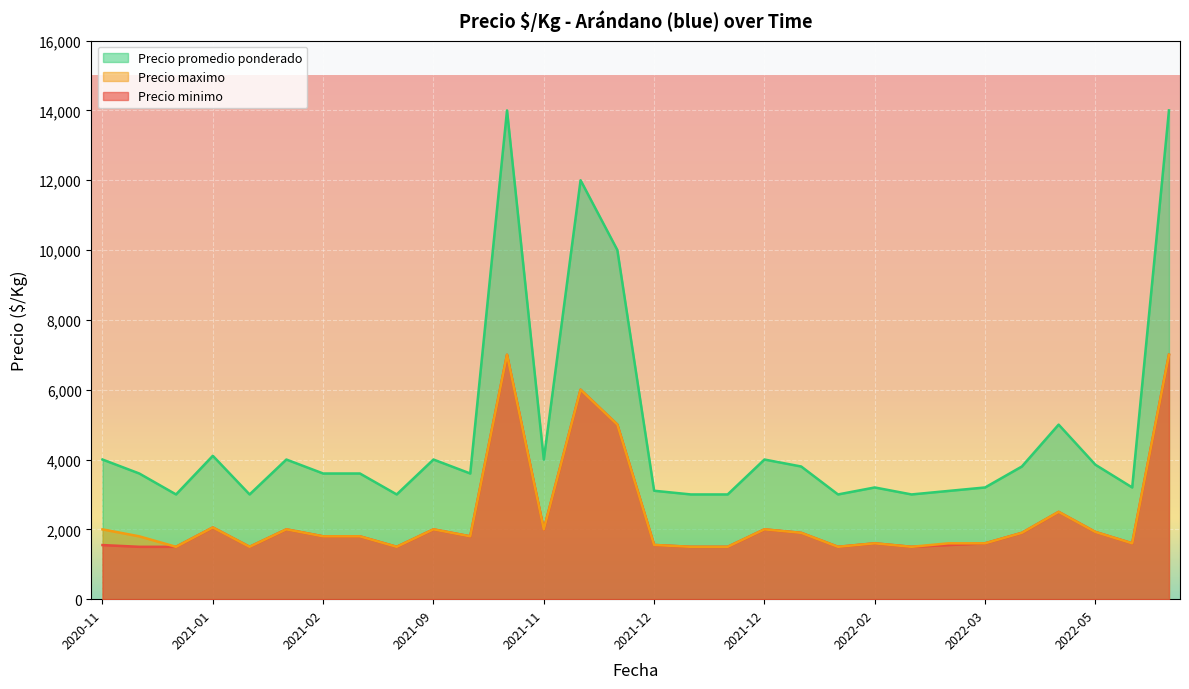

Reading right to left, transcribe all the data shown in this chart.

Precio minimo: 7000	1600	1925	2500	1900	1600	1550	1500	1600	1500	1900	2000	1500	1500	1553	5000	6000	2000	7000	1800	2000	1500	1800	1800	2000	1500	2054	1500	1500	1550
Precio maximo: 7000	1600	1925	2500	1900	1600	1600	1500	1600	1500	1900	2000	1500	1500	1553	5000	6000	2000	7000	1800	2000	1500	1800	1800	2000	1500	2054	1500	1800	2000
Precio promedio ponderado: 14000	3200	3850	5000	3800	3200	3100	3000	3200	3000	3800	4000	3000	3000	3106	10000	12000	4000	14000	3600	4000	3000	3600	3600	4000	3000	4107	3000	3600	4000